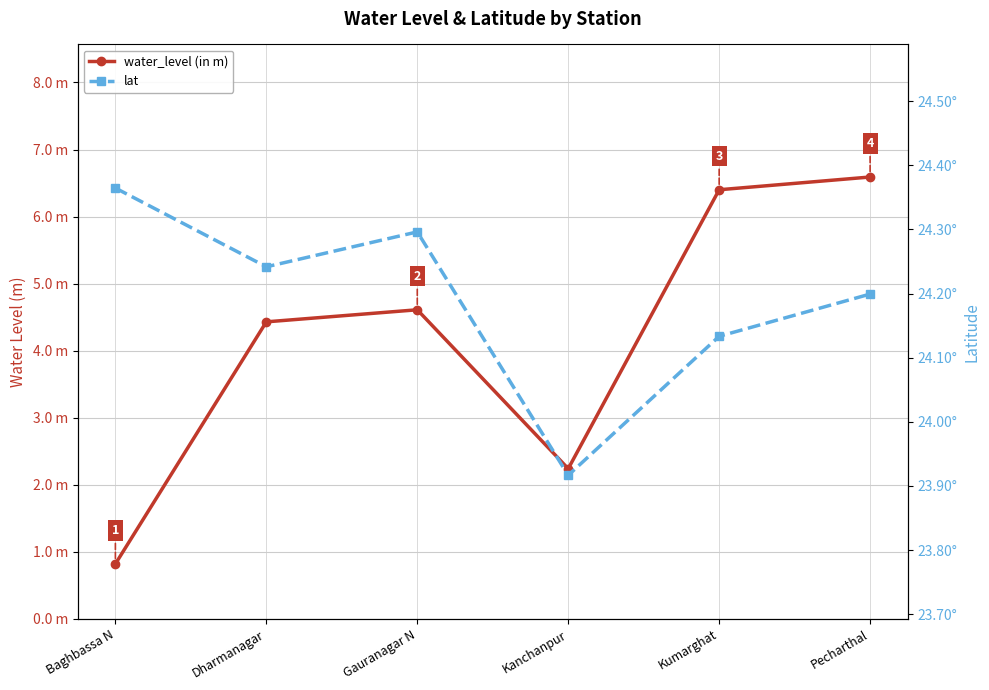

Is it true that water_level (in m) equals 7.8 at Gauranagar N?

False